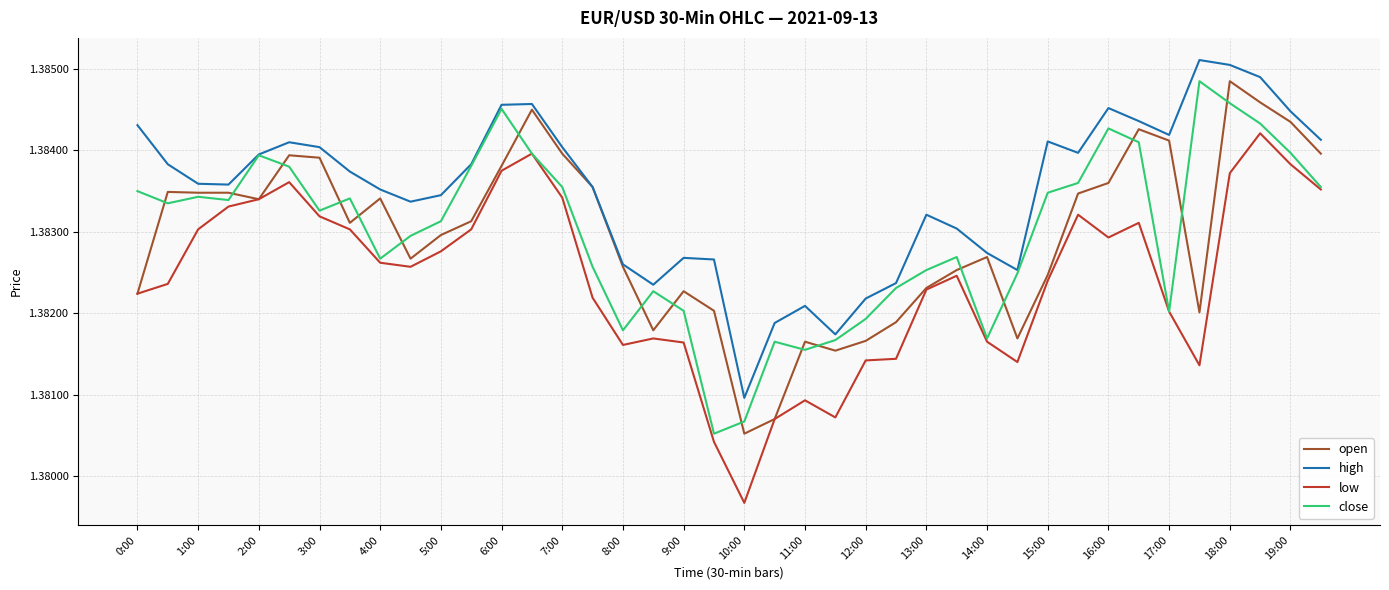

True or false: low and high cross at least once.

False